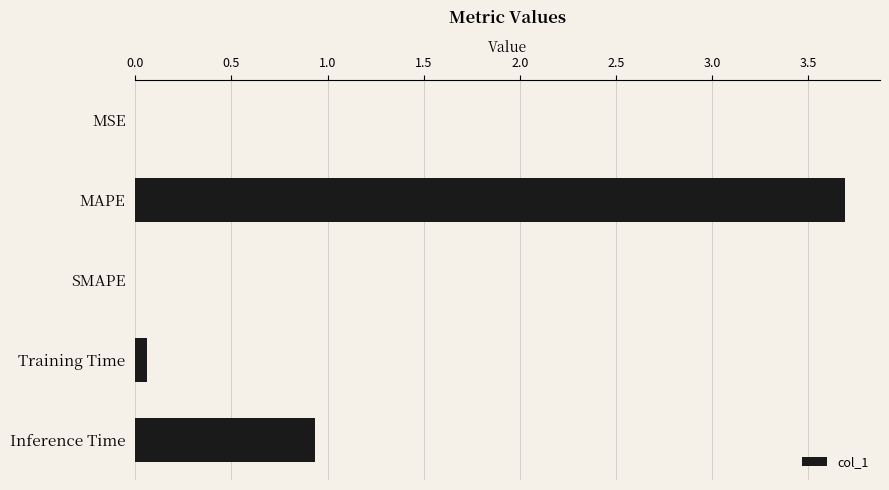

Where is the data nearest to the value 1?

Inference Time